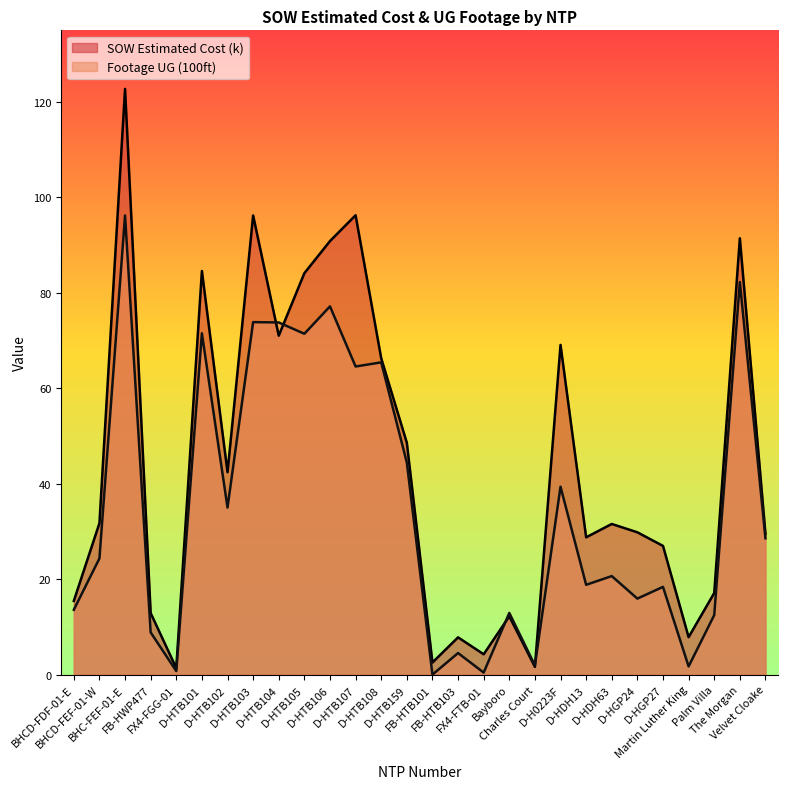

Does the chart have visible grid lines?

No